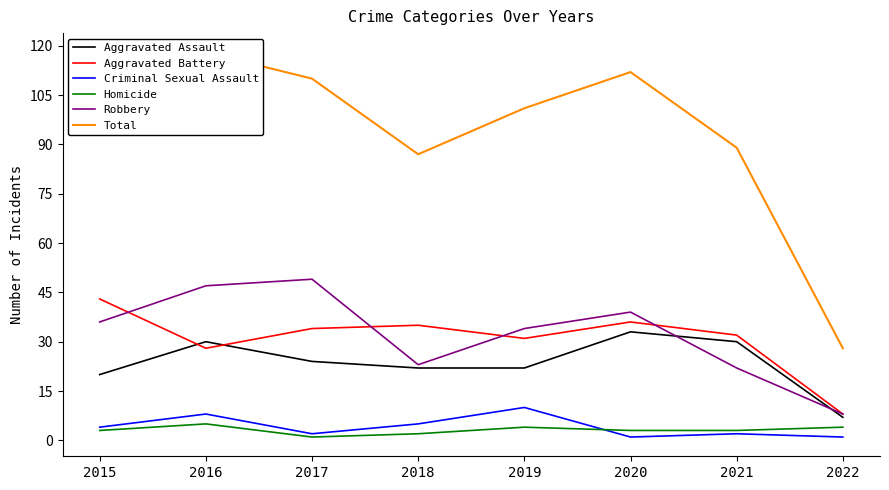

How many lines are shown in the chart?

6